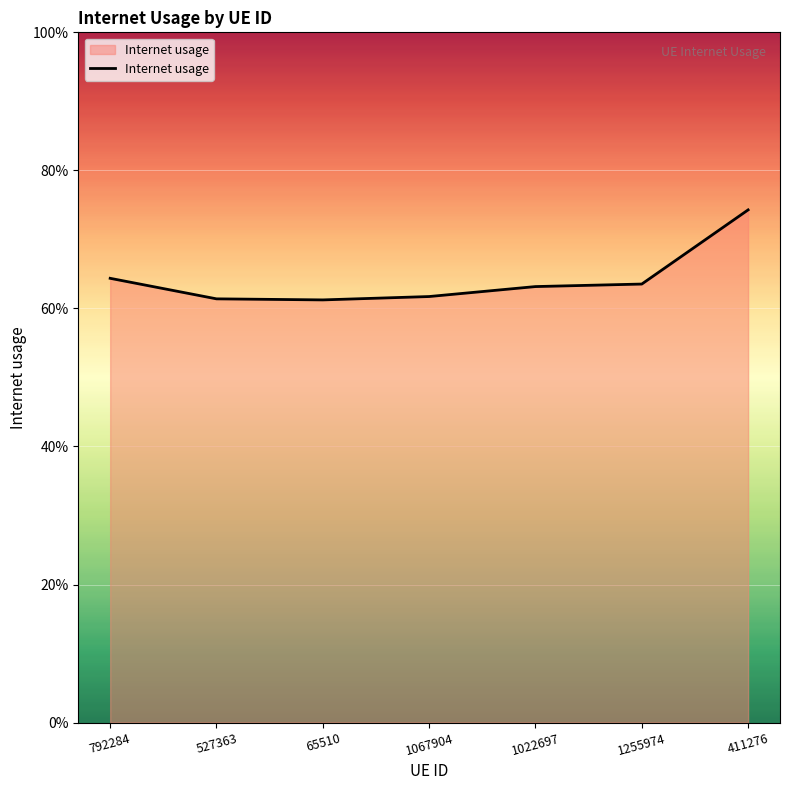

Is this an area chart (filled region under the line)?

Yes